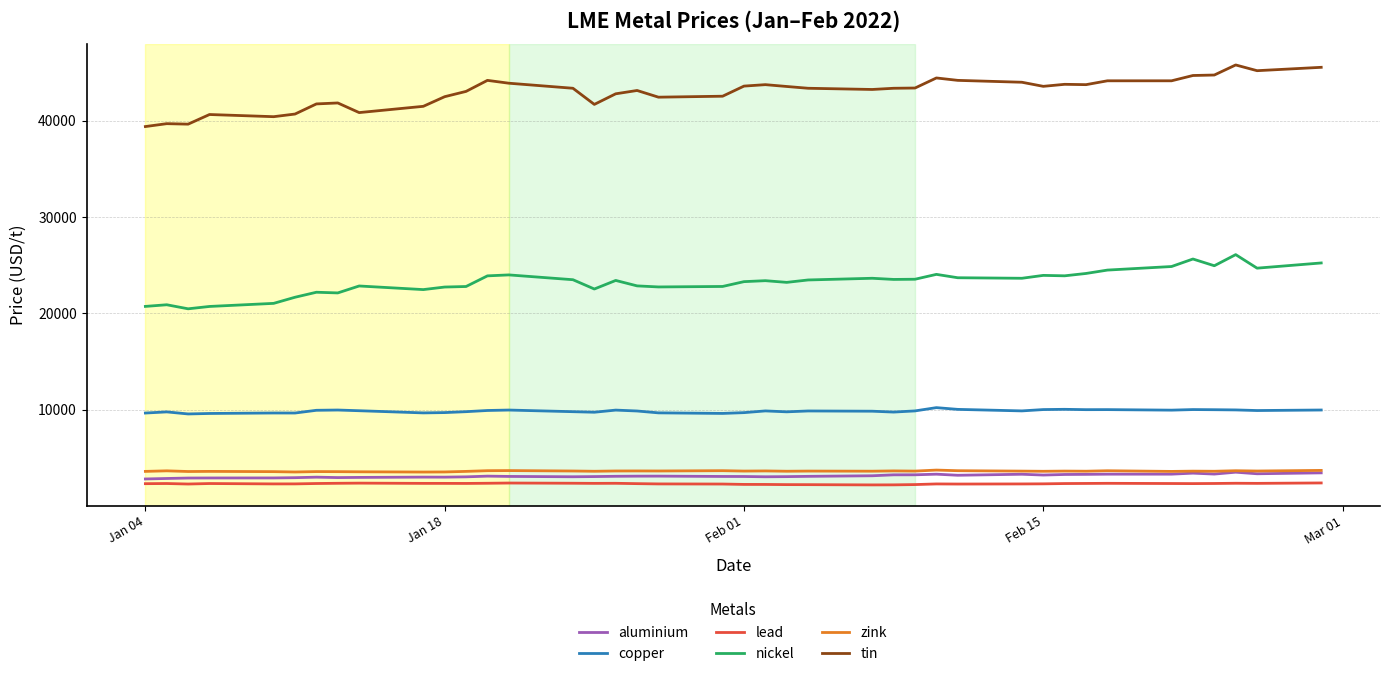

How many series are shown in this chart?

6